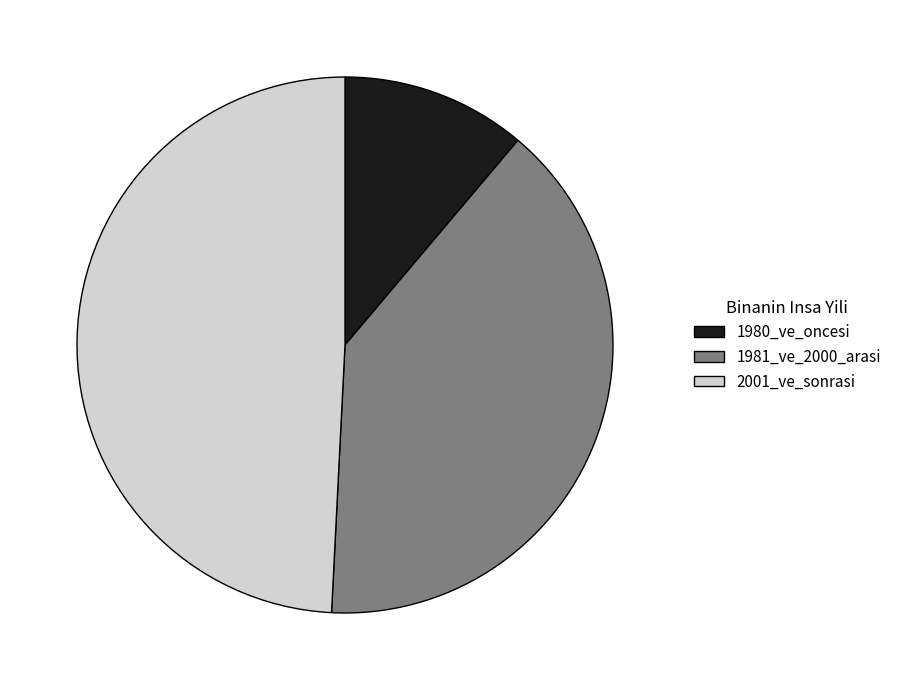

Is there a majority slice in this chart?

No